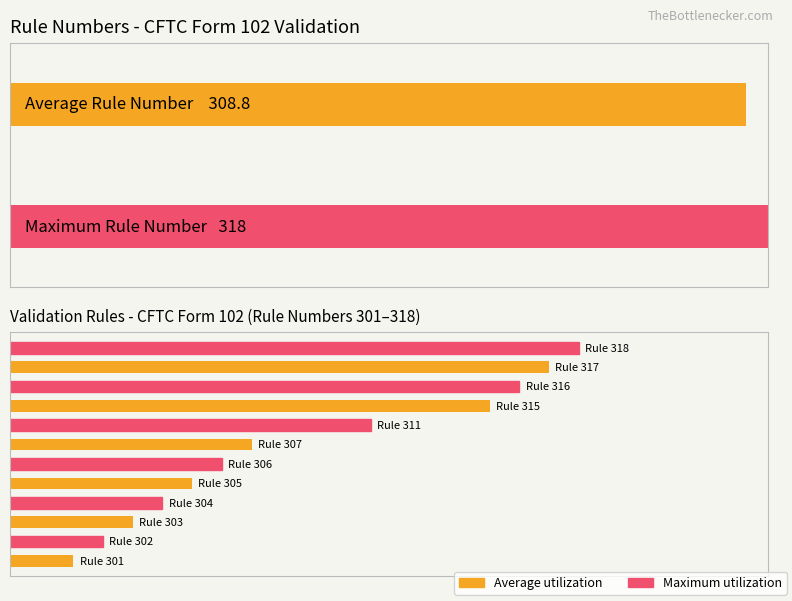

Reading right to left, extract all data points from this chart.

90.0	85.3	80.6	75.9	57.1	38.2	33.5	28.8	24.1	19.4	14.7	10.0